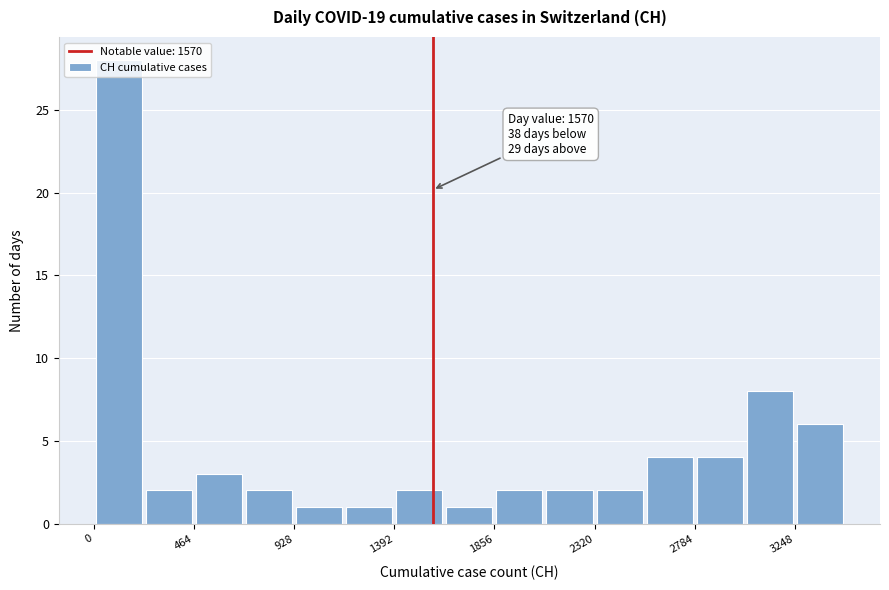

Which range on the x-axis has the tallest bar?

0 to 250